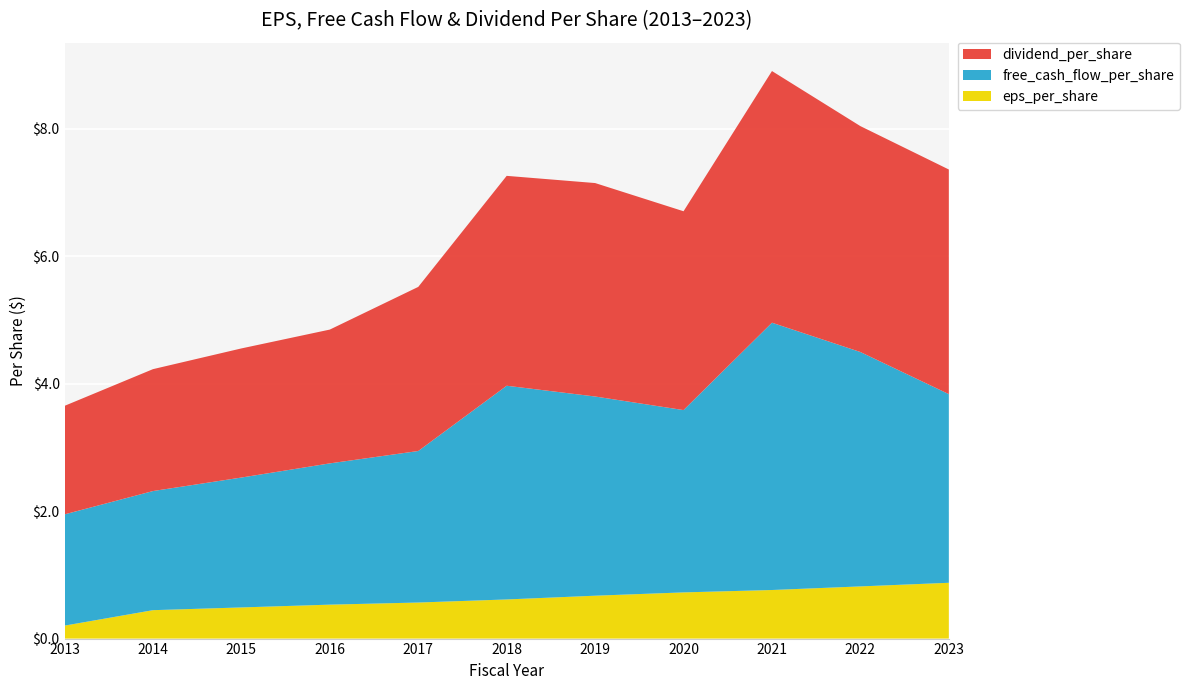

Reading left to right, transcribe all the data shown in this chart.

eps_per_share: 2013=1.7	2014=1.9	2015=2.0	2016=2.1	2017=2.6	2018=3.3	2019=3.3	2020=3.1	2021=3.9	2022=3.5	2023=3.5
free_cash_flow_per_share: 2013=1.7	2014=1.9	2015=2.0	2016=2.2	2017=2.4	2018=3.4	2019=3.1	2020=2.9	2021=4.2	2022=3.7	2023=3.0
dividend_per_share: 2013=0.2	2014=0.4	2015=0.5	2016=0.5	2017=0.6	2018=0.6	2019=0.7	2020=0.7	2021=0.8	2022=0.8	2023=0.9